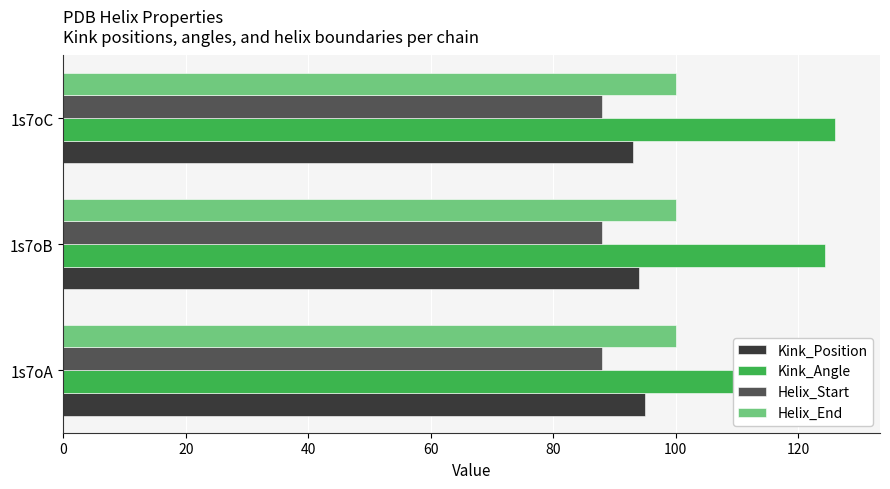

Which series has the largest total across all categories?

Kink_Angle